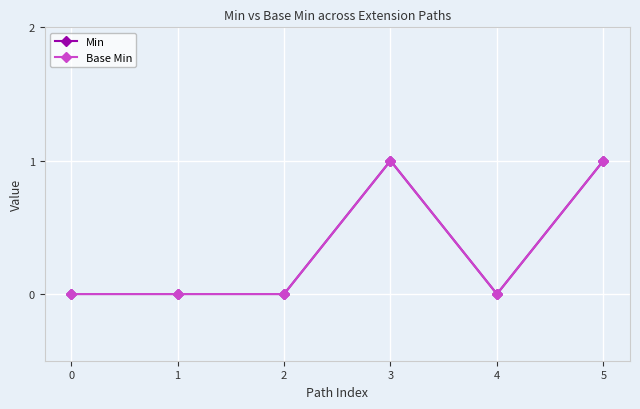

Reading left to right, extract all data points from this chart.

Min: 0	0	0	1	0	1
Base Min: 0	0	0	1	0	1